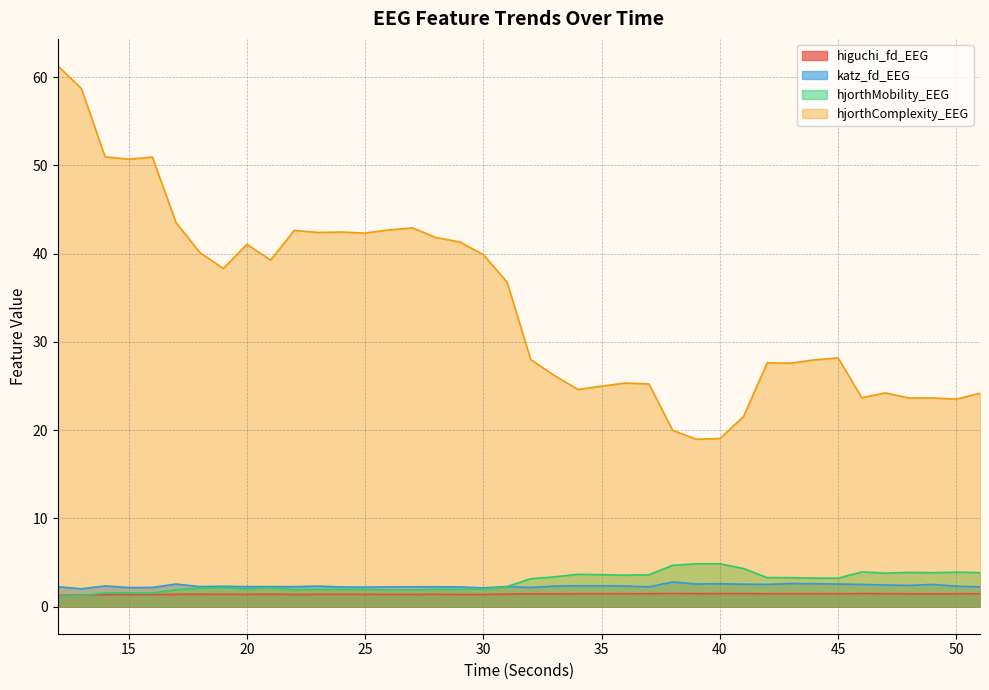

Is the value of higuchi_fd_EEG at 43 greater than the value of katz_fd_EEG at 15?

No